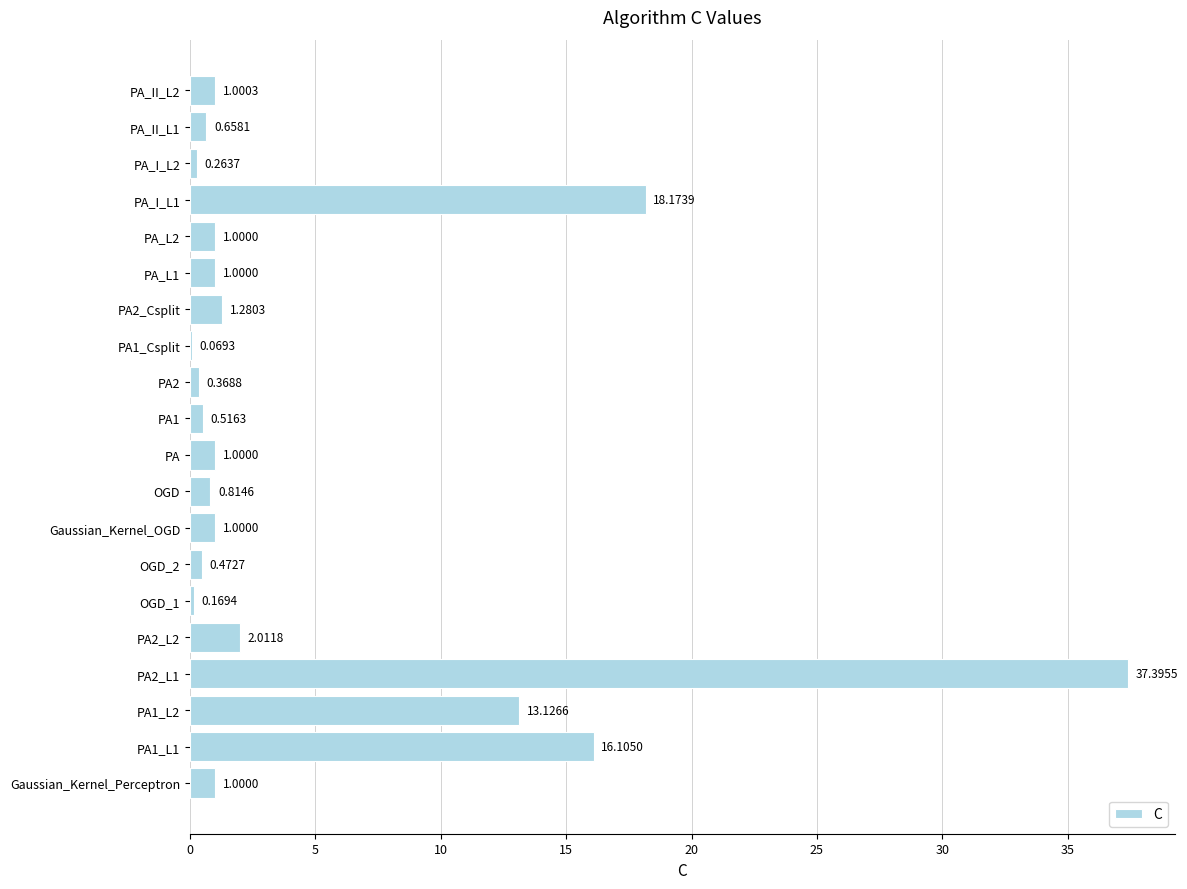

Which category has the highest value across all series?

PA2_L1